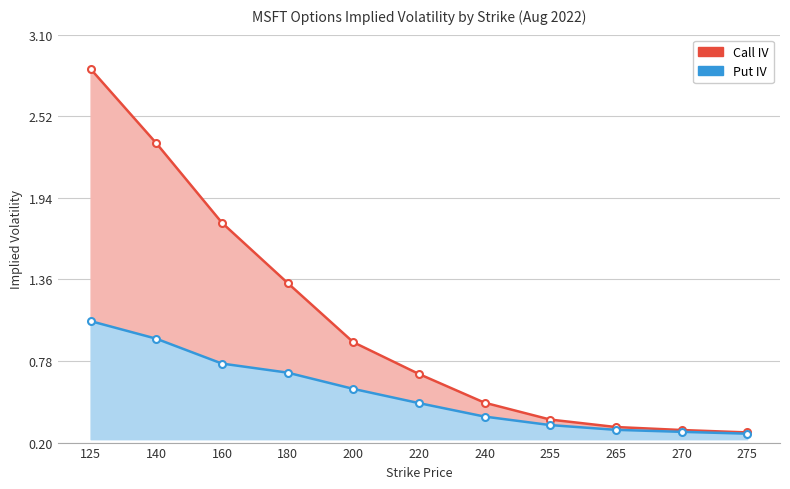

What is the lowest value of the Put IV series?

0.3